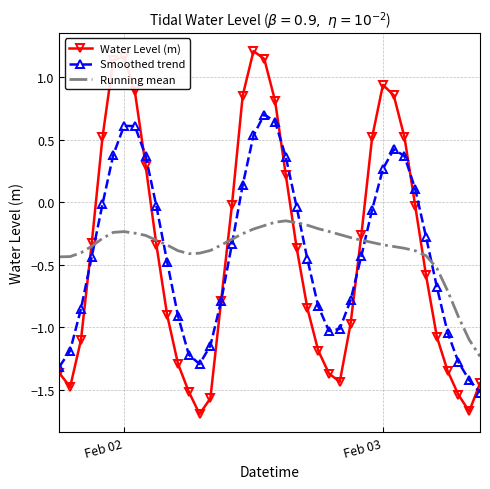

List the series in order of their peak value, lowest first.

Running mean, Smoothed trend, Water Level (m)